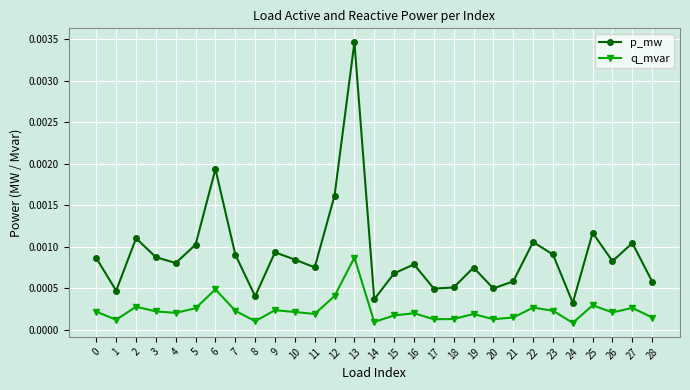

In p_mw, how many points are lower than both neighbors (excluding endpoints)?

9